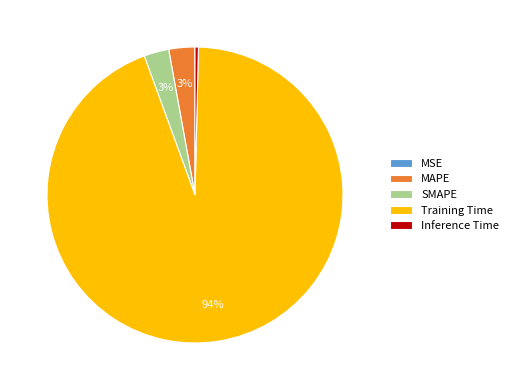

Is the sum of MAPE and SMAPE greater than half?

No